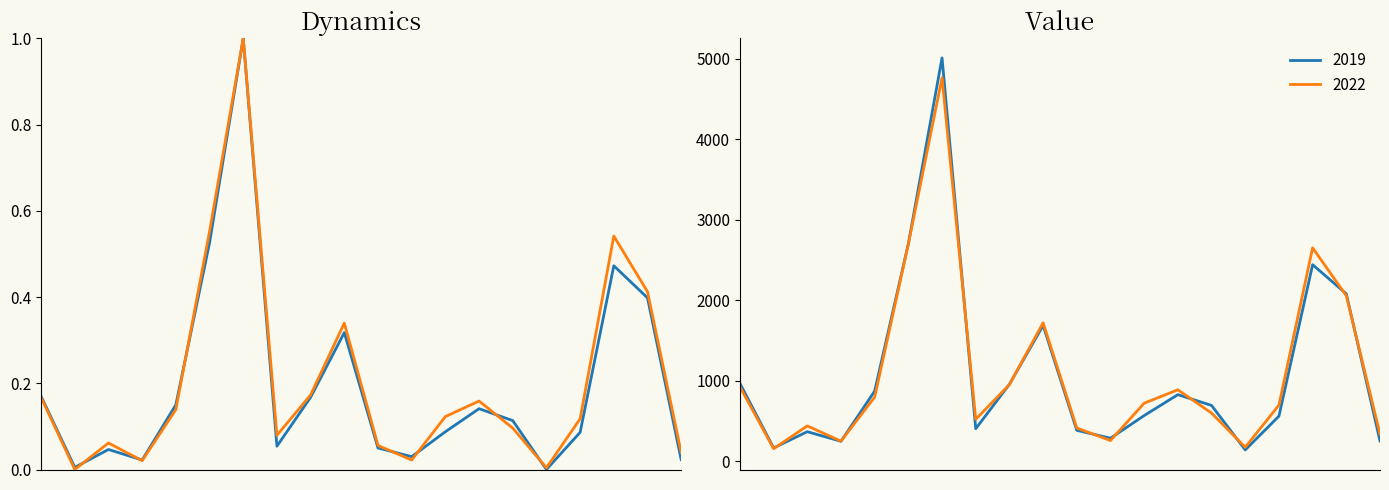

Reading right to left, what are all the values shown in this chart?

2019: Chinatown=0.0	Chicago Lawn=0.4	Chatham=0.5	Calumet Heights=0.1	Burnside=0.0	Bucktown=0.1	Brighton Park=0.1	Bridgeport=0.1	Boystown=0.0	Beverly=0.0	Belmont Cragin=0.3	Avondale=0.2	Avalon Park=0.1	Austin=1.0	Auburn Gresham=0.5	Ashburn=0.2	Armour Square=0.0	Archer Heights=0.0	Andersonville=0.0	Albany Park=0.2
2022: Chinatown=0.0	Chicago Lawn=0.4	Chatham=0.5	Calumet Heights=0.1	Burnside=0.0	Bucktown=0.1	Brighton Park=0.2	Bridgeport=0.1	Boystown=0.0	Beverly=0.1	Belmont Cragin=0.3	Avondale=0.2	Avalon Park=0.1	Austin=1.0	Auburn Gresham=0.6	Ashburn=0.1	Armour Square=0.0	Archer Heights=0.1	Andersonville=0.0	Albany Park=0.2